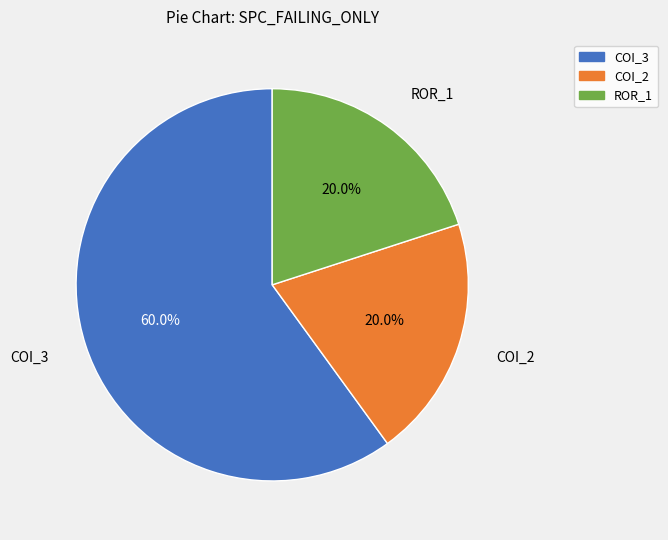

Count the number of slices in the pie.

3